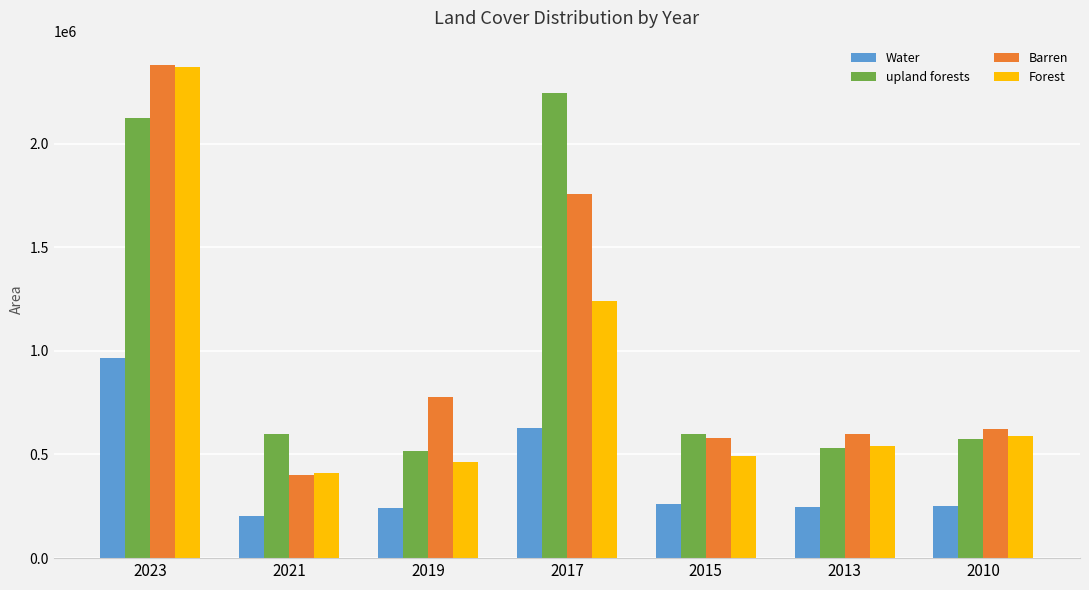

At how many categories does at least one series exceed 2295899?

1